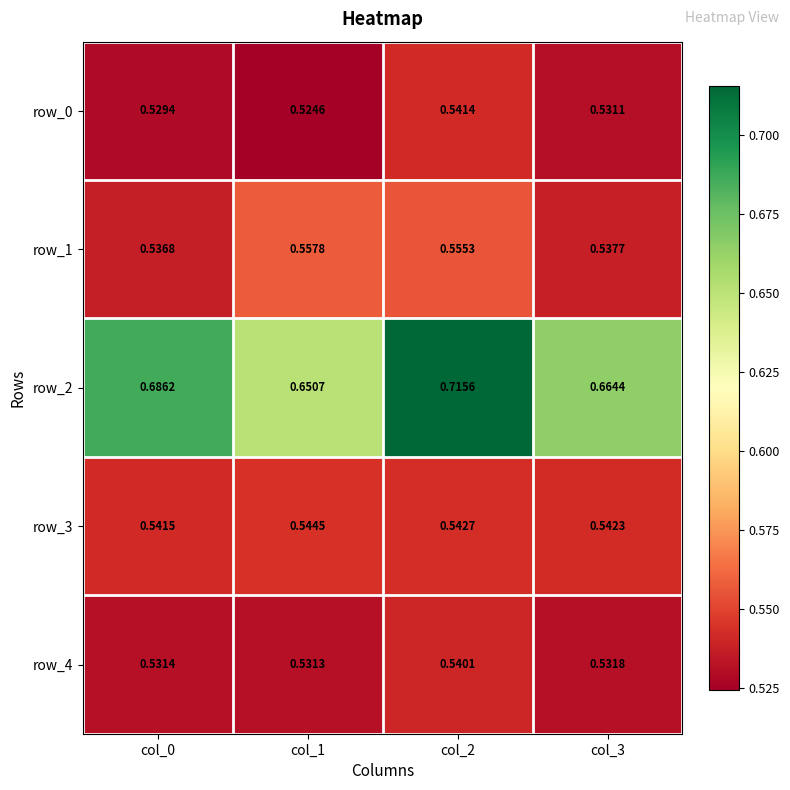

How many categories are shown in the chart?

4